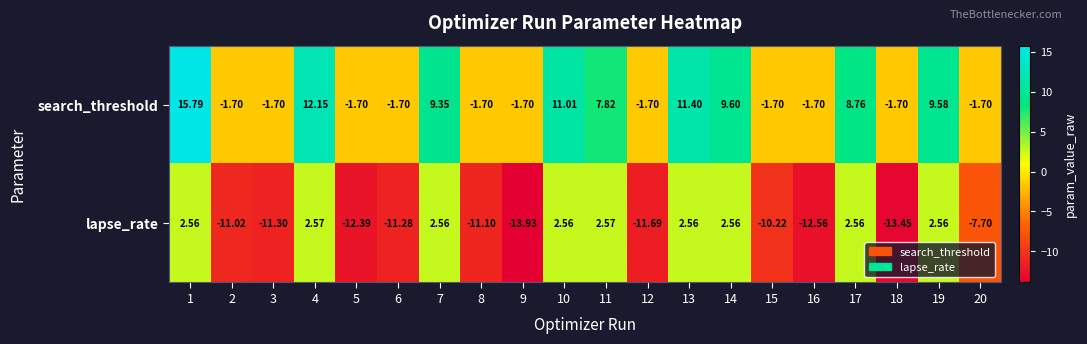

Which label corresponds to the smallest value in the chart?

9